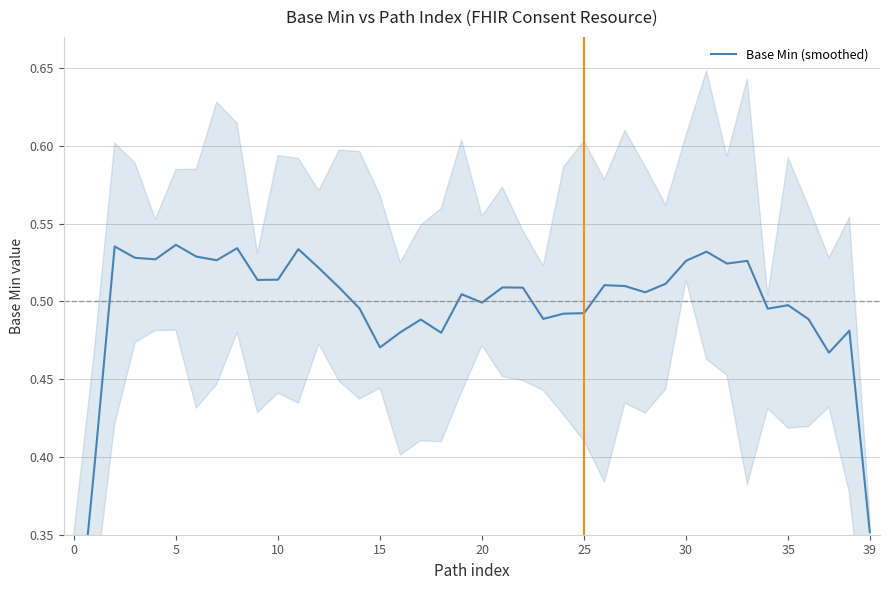

How many interior local peaks (higher than both neighbors) does the data have?

12